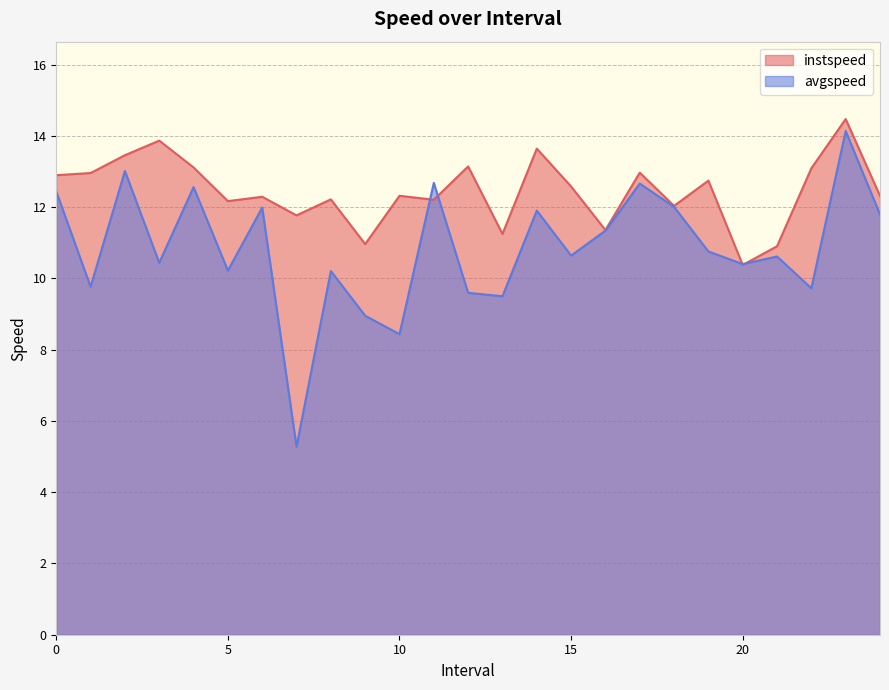

True or false: instspeed has more than 1 interior local peaks.

True